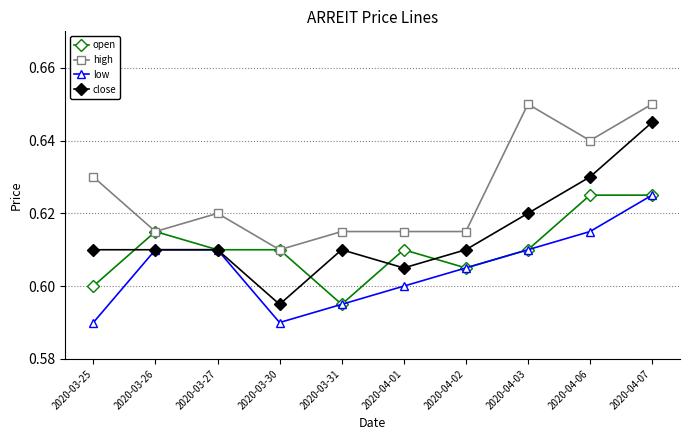

At which category is the sum across all series the highest?

2020-04-07